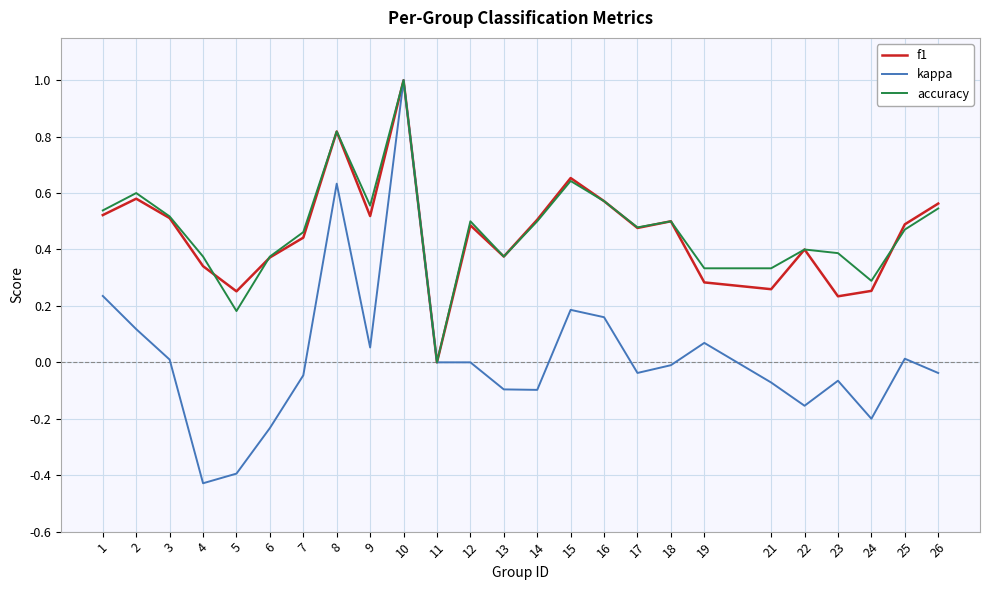

What is the maximum value for accuracy?

1.0